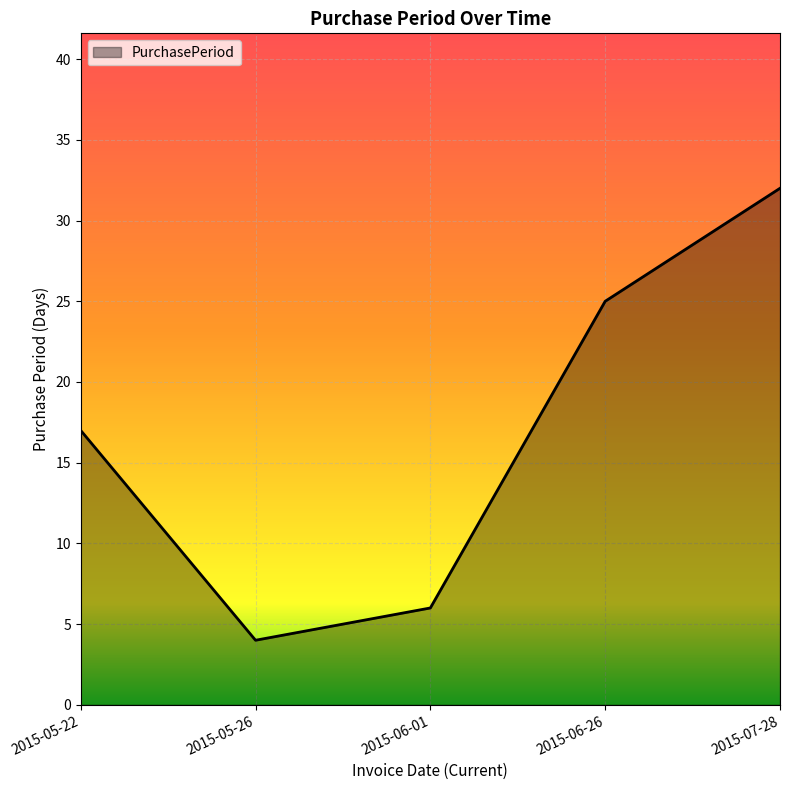

What is the change in value from 2015-05-26 to 2015-07-28?

+28